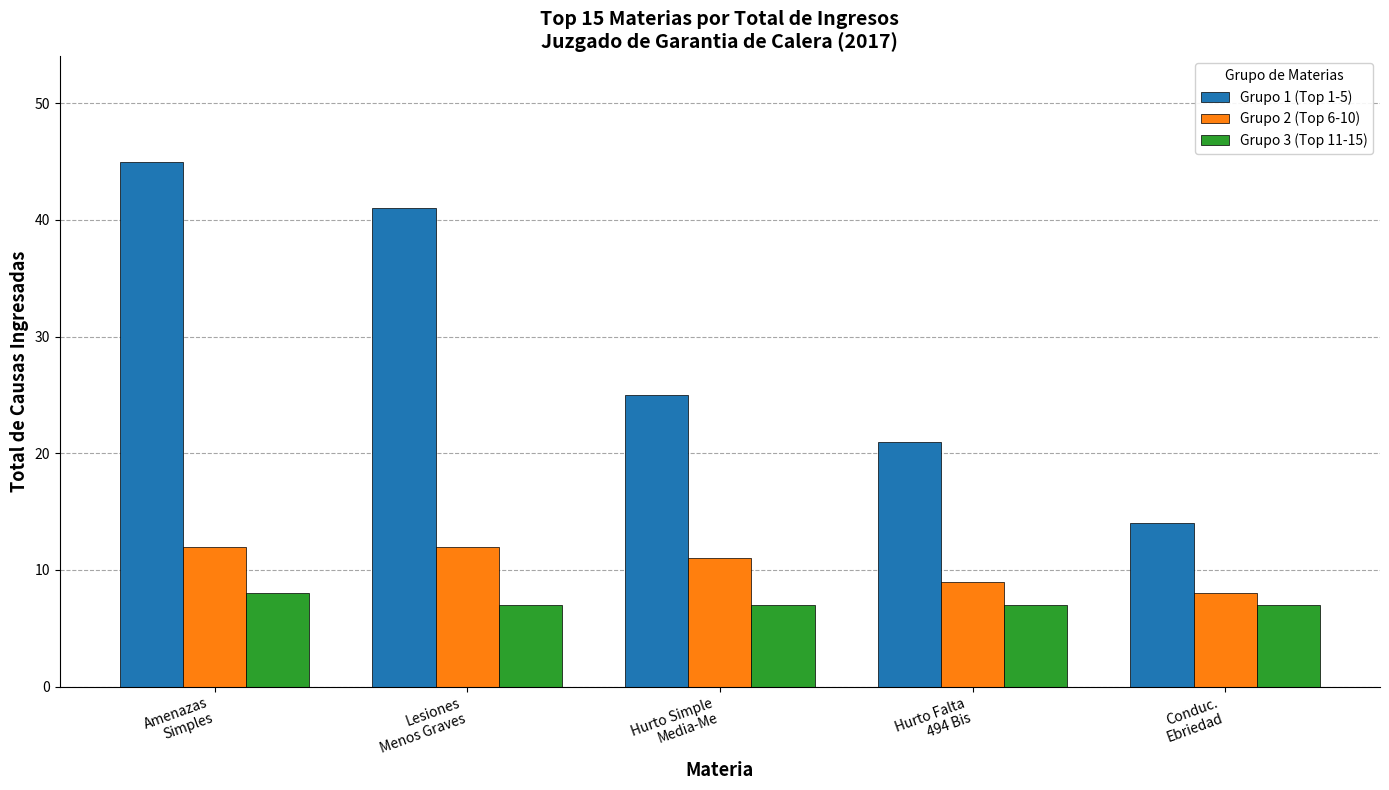

What is the average value of the Grupo 2 (Top 6-10) series?

10